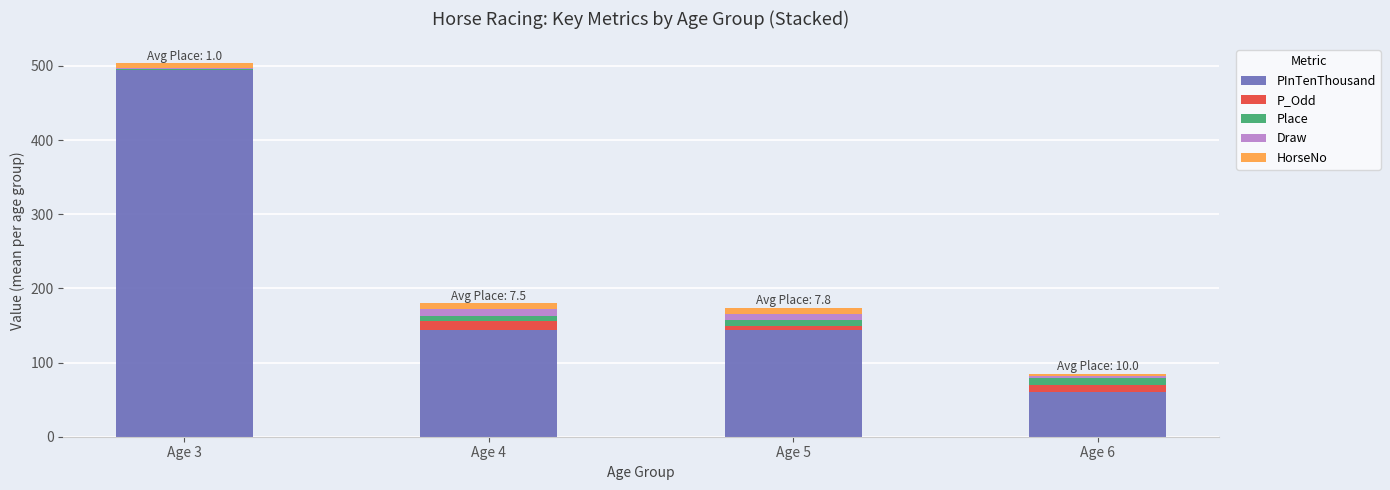

Which category has the highest value in the PInTenThousand series?

Age 3